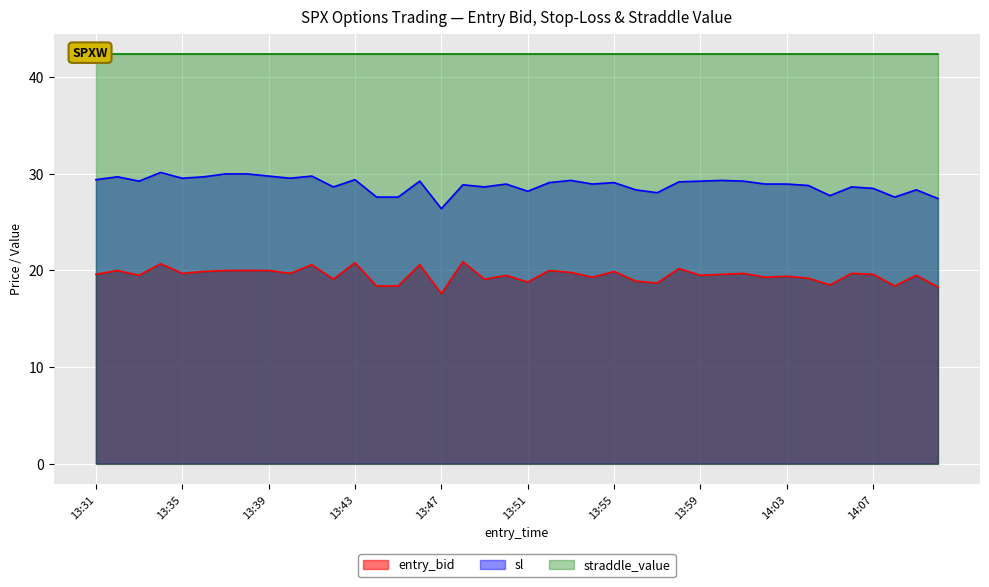

What is the maximum value for entry_bid?

20.9